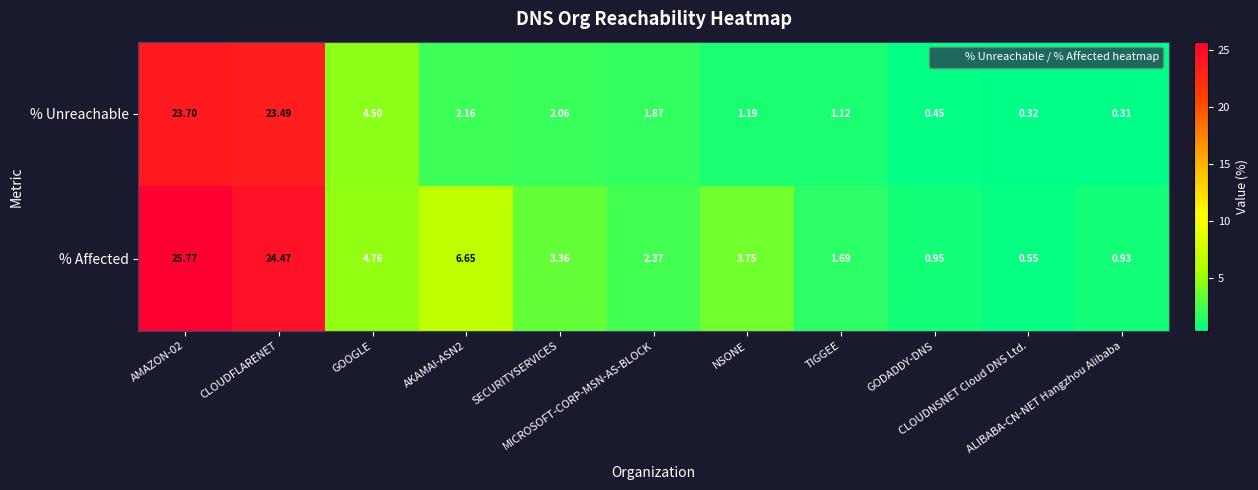

List the series in order of their peak value, highest first.

% Affected, % Unreachable